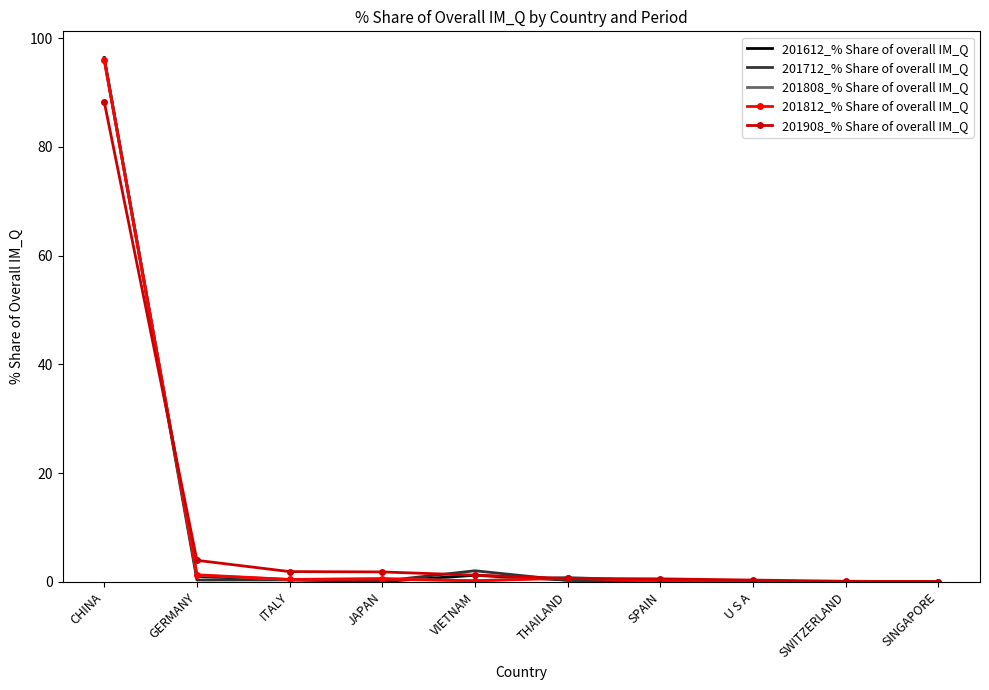

What is the difference between the maximum and second lowest values in the 201712_% Share of overall IM_Q series?

96.3